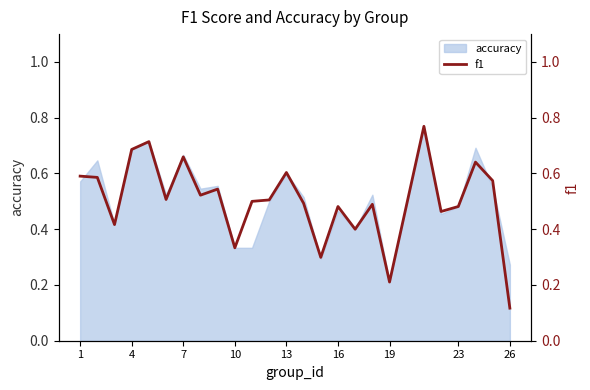

What is the minimum value shown in the chart?

0.1